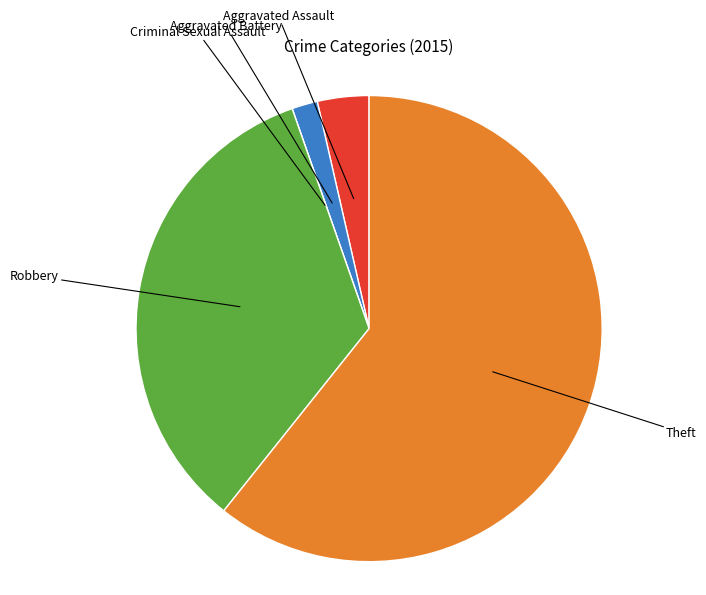

Is there any slice that represents more than half of the pie?

Yes